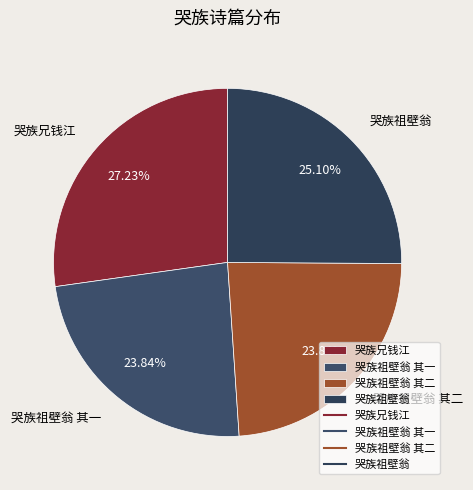

To the nearest percent, what percentage of the pie is 哭族祖壁翁 其一?

24%